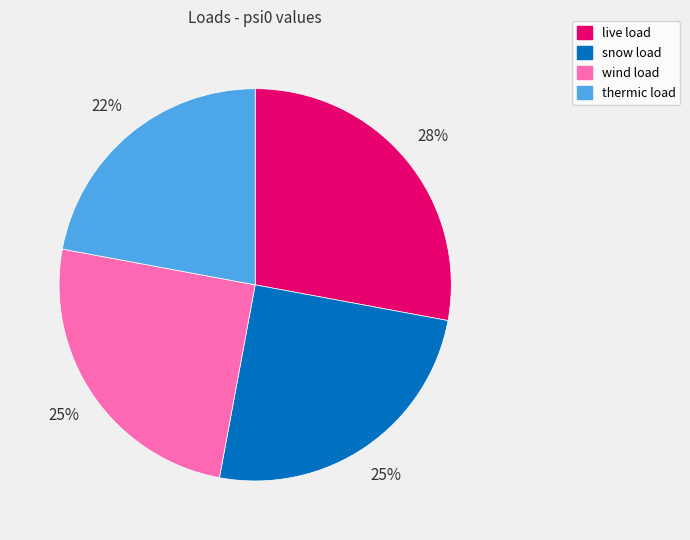

To the nearest percent, what percentage of the pie is live load?

28%